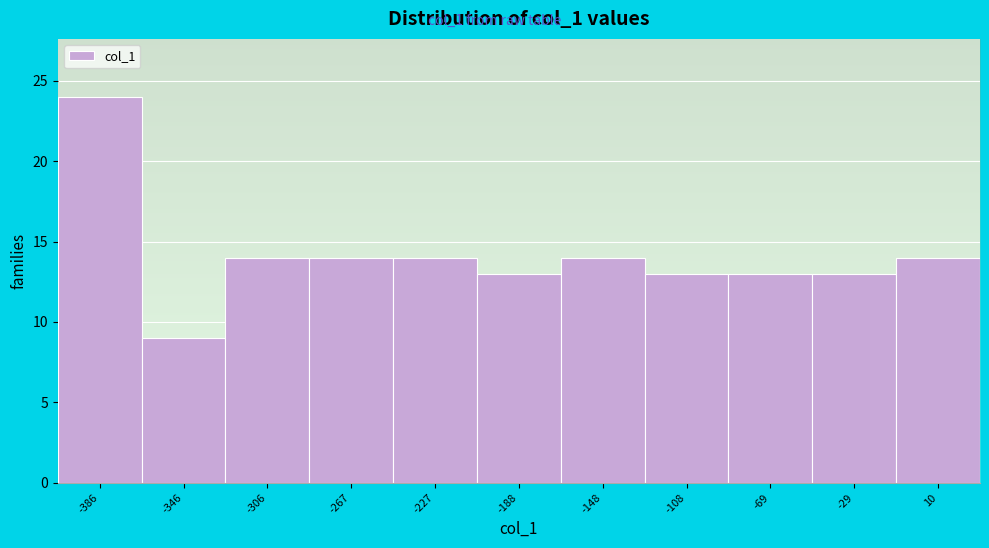

Reading left to right, transcribe this chart: for each bar, give the range it covers on the x-axis and its height. Neither the bar edges nor the heights are printed on the chart, so give them approximately, as read against the axes.

-405 to -365: 24
-365 to -325: 9
-325 to -285: 14
-285 to -245: 14
-245 to -210: 14
-210 to -170: 13
-170 to -130: 14
-130 to -90: 13
-90 to -50: 13
-50 to -10: 13
-10 to 30: 14